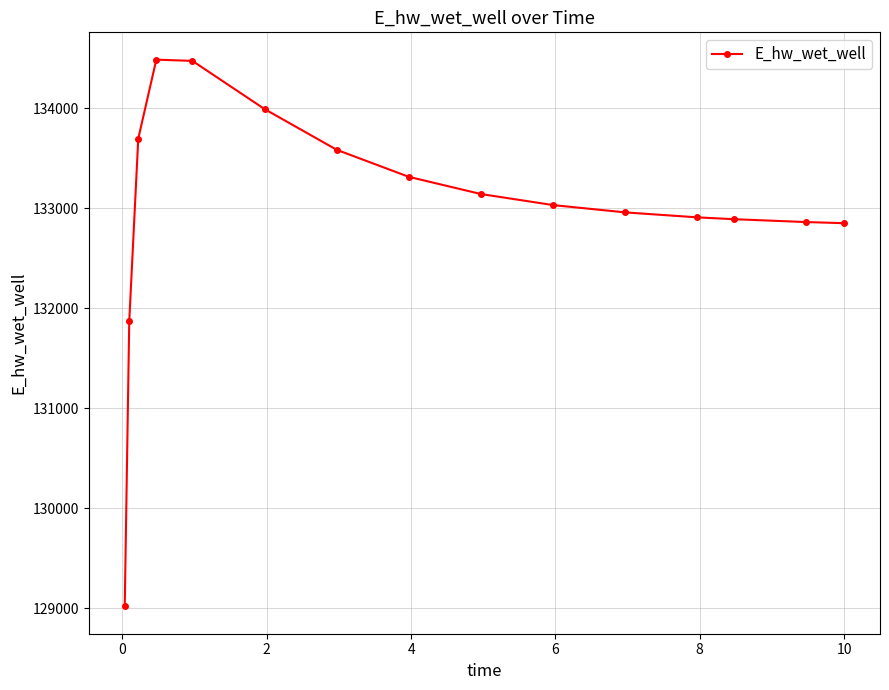

What is the minimum value shown in the chart?

129017.8